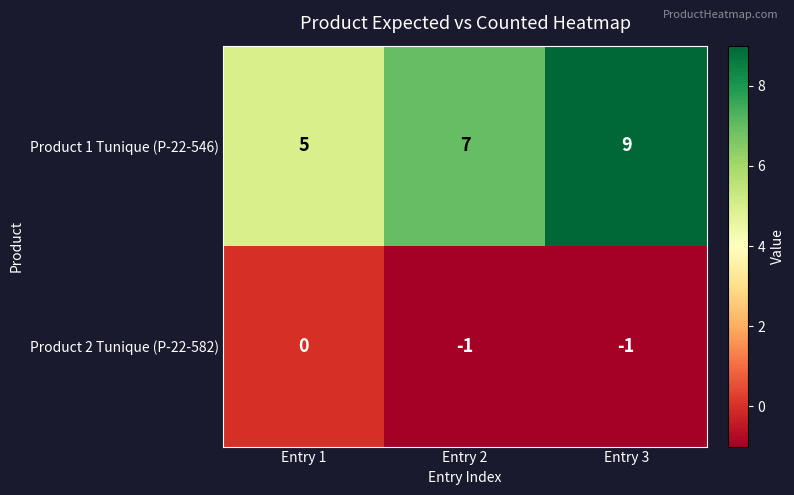

What is the sum of the Product 1 Tunique (P-22-546) values at Entry 2 and Entry 1?

12